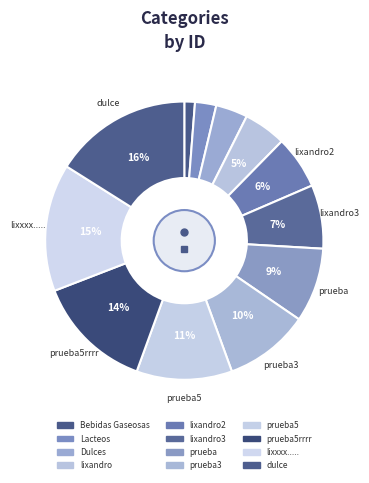

Rank the categories by value from highest to lowest.

dulce, lixxxx....., prueba5rrrr, prueba5, prueba3, prueba, lixandro3, lixandro2, lixandro, Dulces, Lacteos, Bebidas Gaseosas